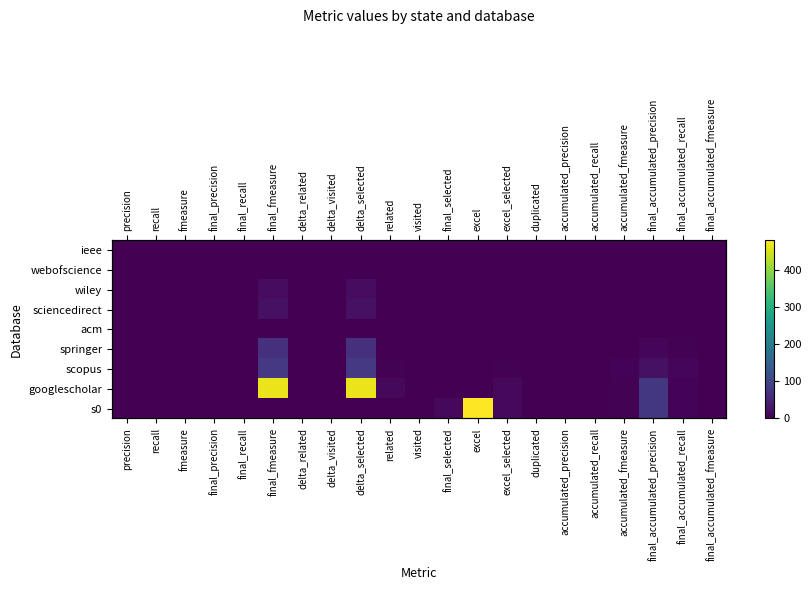

How many data points in googlescholar are above 0?

7